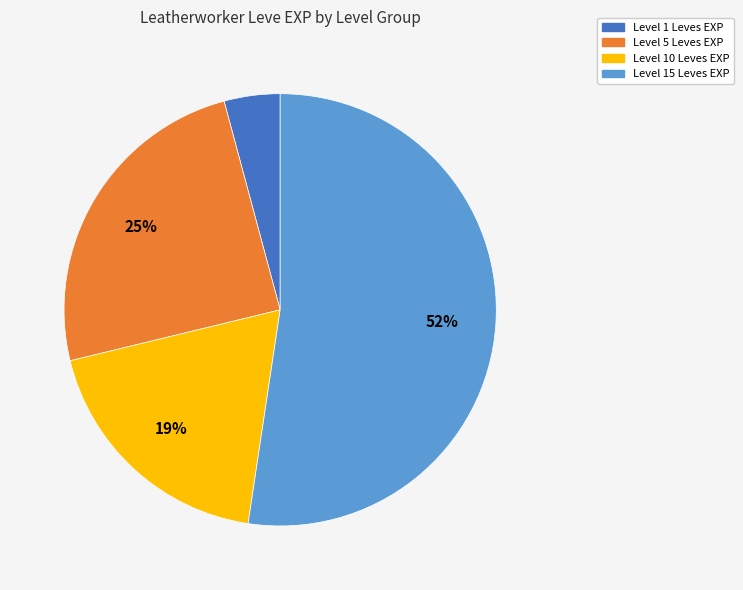

To the nearest percent, what is the difference between the largest and smallest slice percentages?

48%